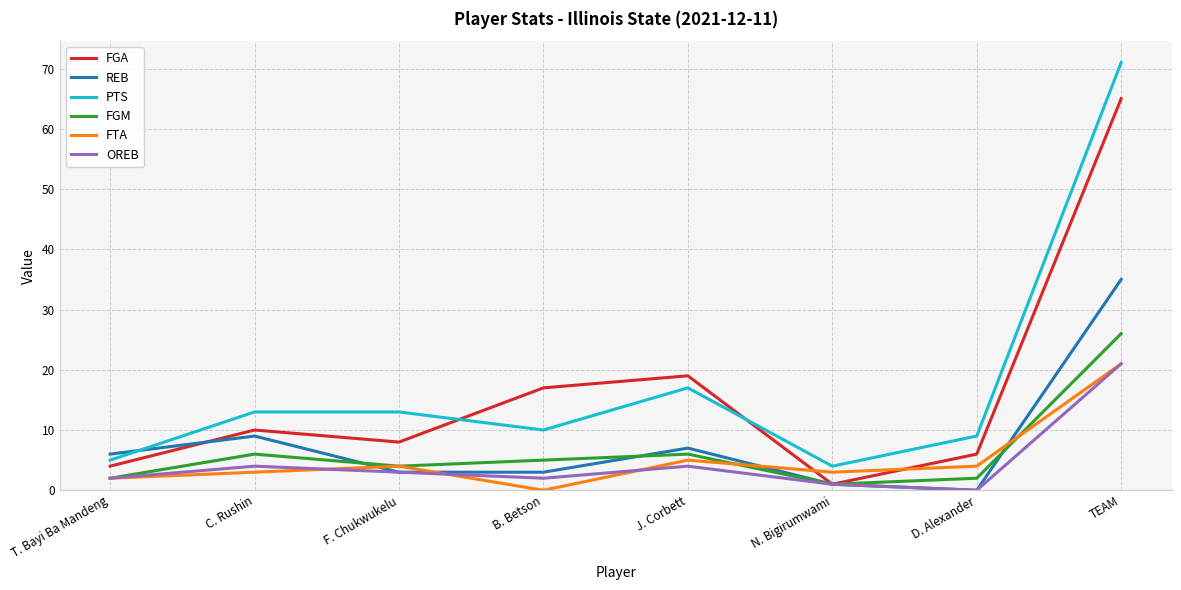

Where is the first local maximum for REB?

C. Rushin